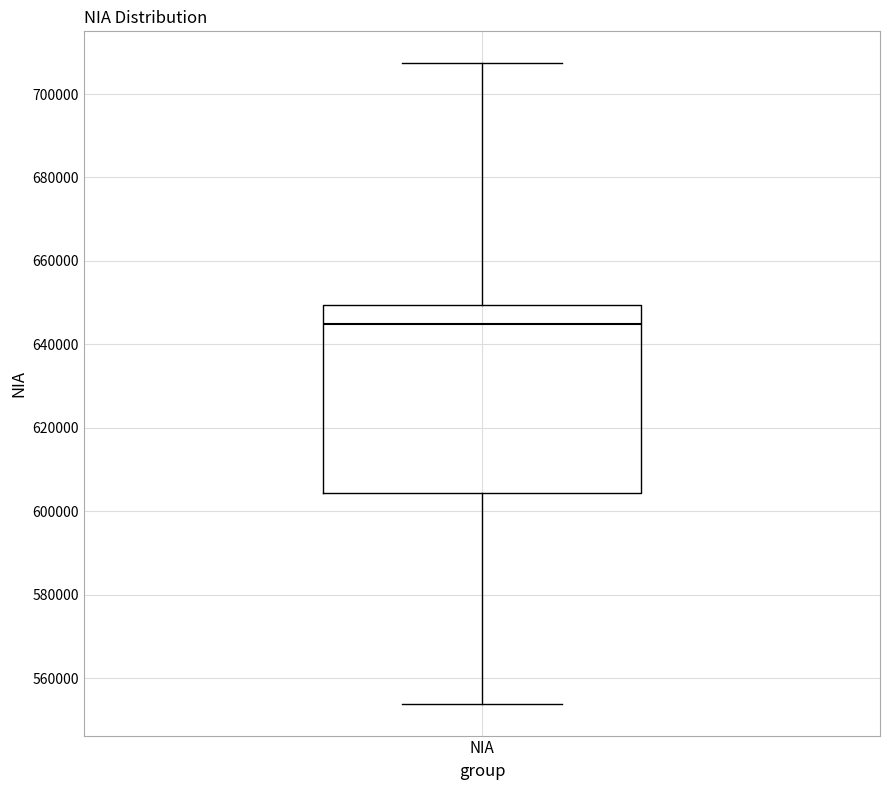

Where is the lower edge of the box for NIA on the y-axis? The values are not printed on the chart, so give them approximately, as read against the axis.

604000